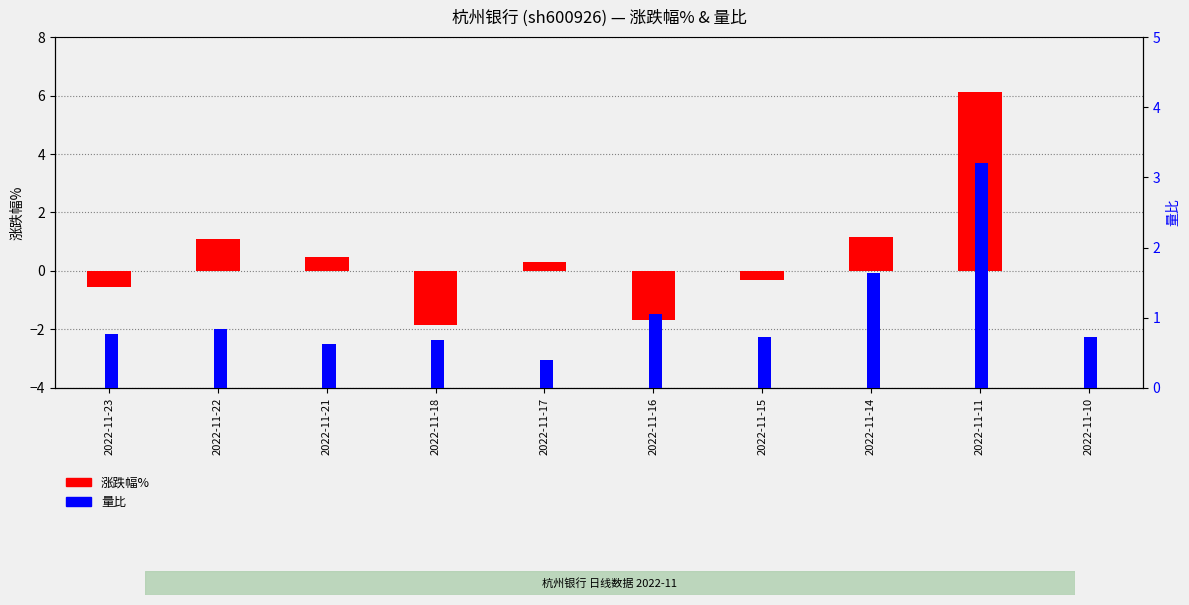

What is the value of the 量比 bar at the 9th from the left?

3.2